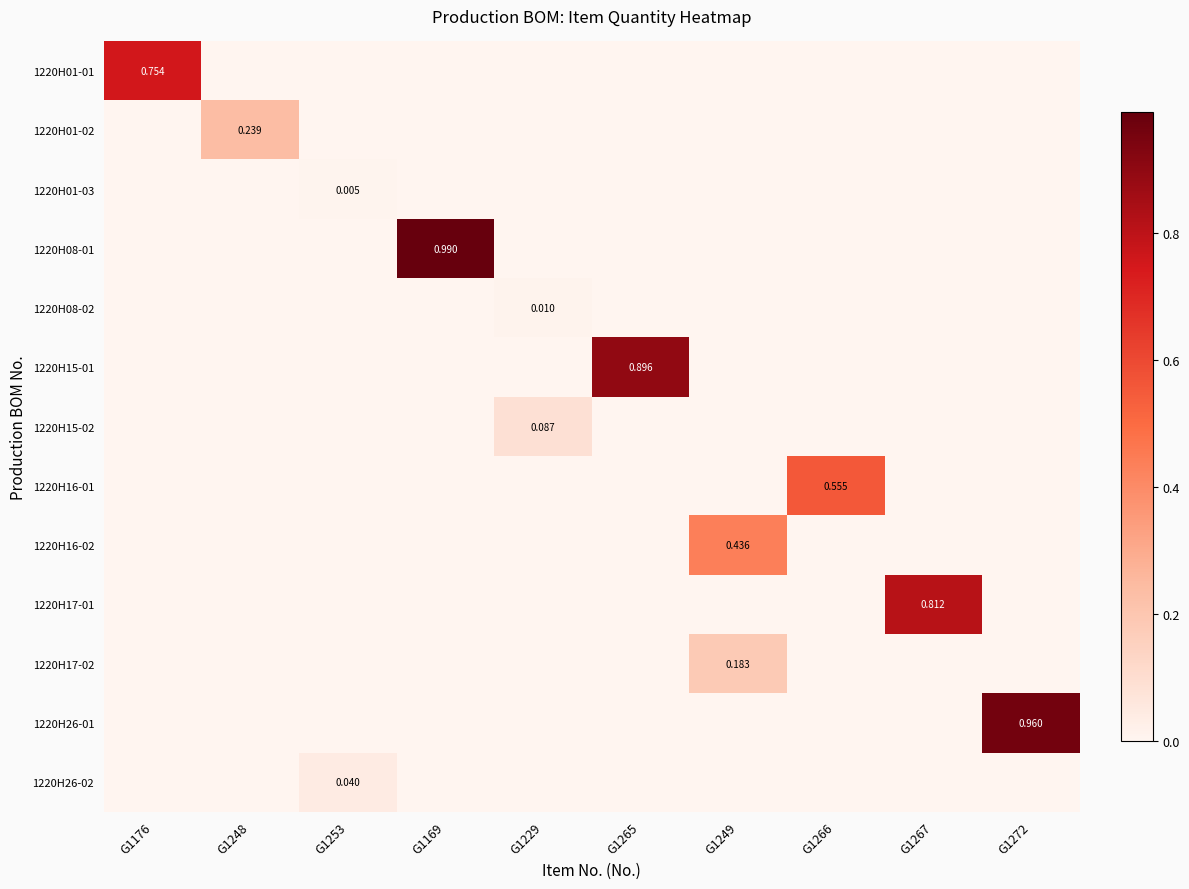

Rank the series at G1272 from highest to lowest value.

1220H26-01, 1220H01-01, 1220H01-02, 1220H01-03, 1220H08-01, 1220H08-02, 1220H15-01, 1220H15-02, 1220H16-01, 1220H16-02, 1220H17-01, 1220H17-02, 1220H26-02